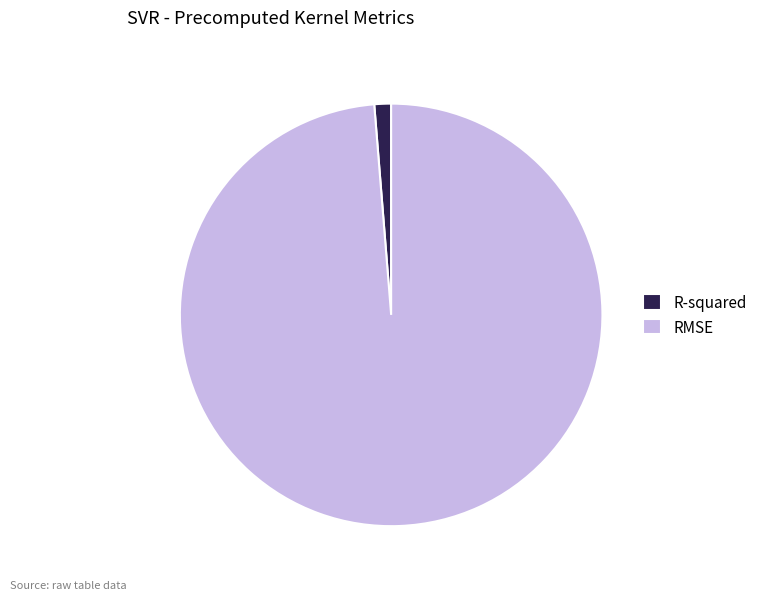

How many slices are in this pie chart?

2